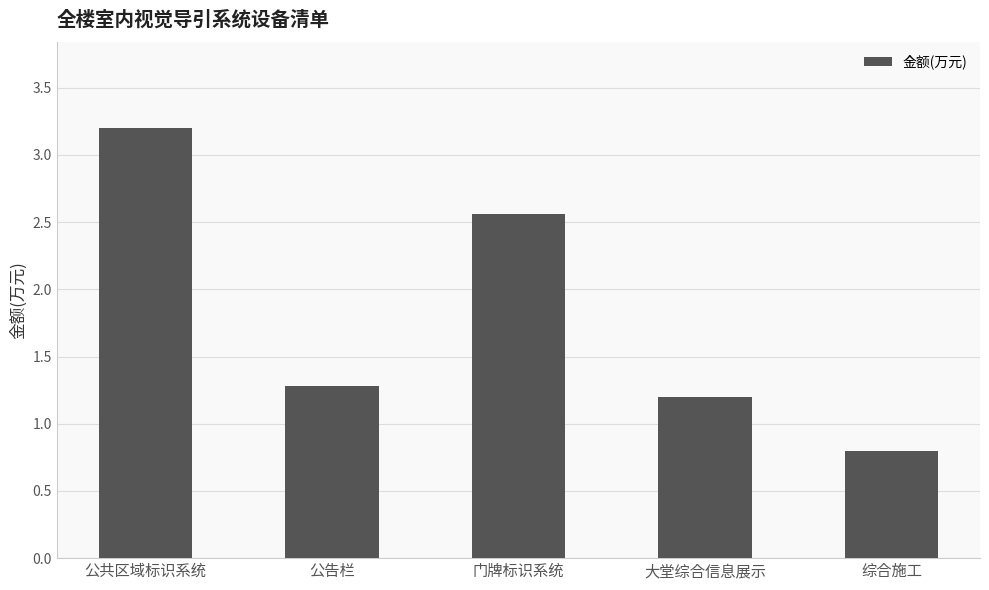

List the labels in order of value, smallest first.

综合施工, 大堂综合信息展示, 公告栏, 门牌标识系统, 公共区域标识系统